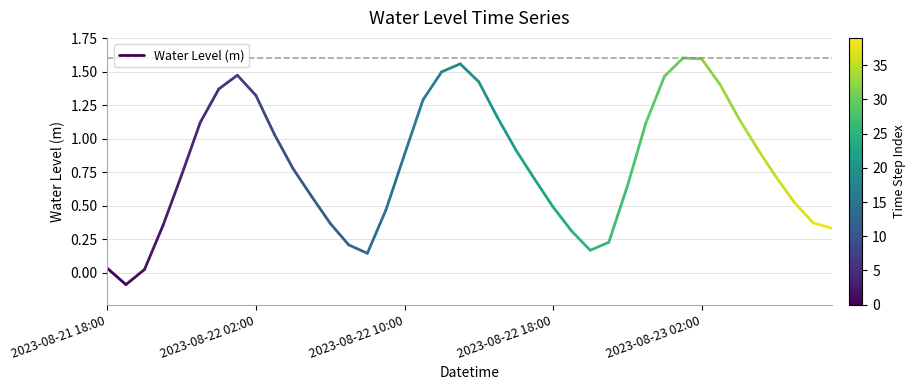

How many negative values are there?

1